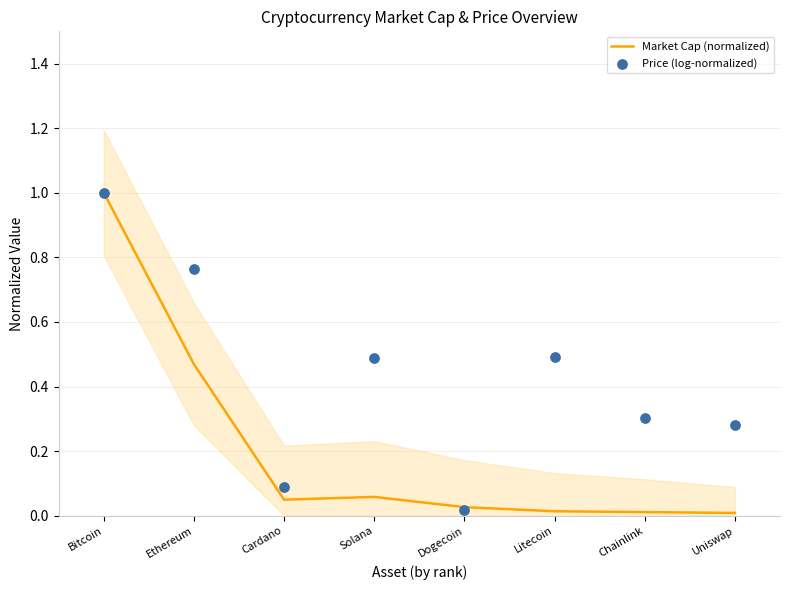

At how many categories does at least one series exceed 0?

8